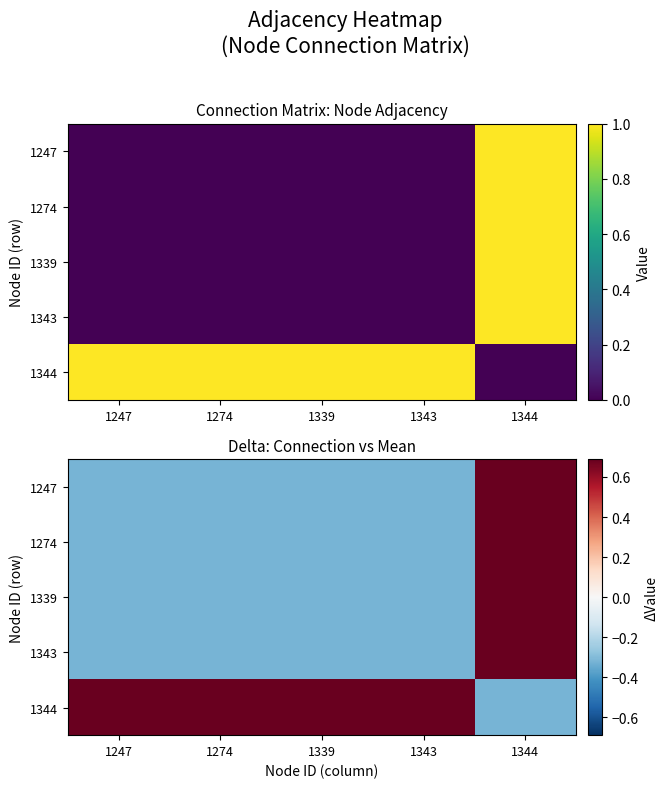

At which category is the sum across all series the highest?

1344